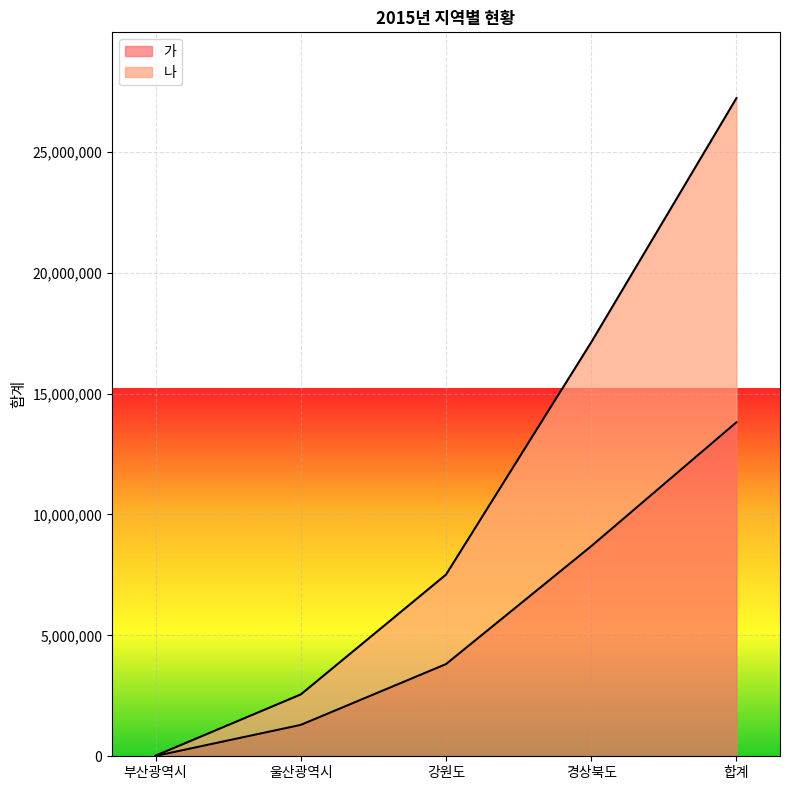

Between 부산광역시 and 울산광역시, which series saw the biggest shift?

나